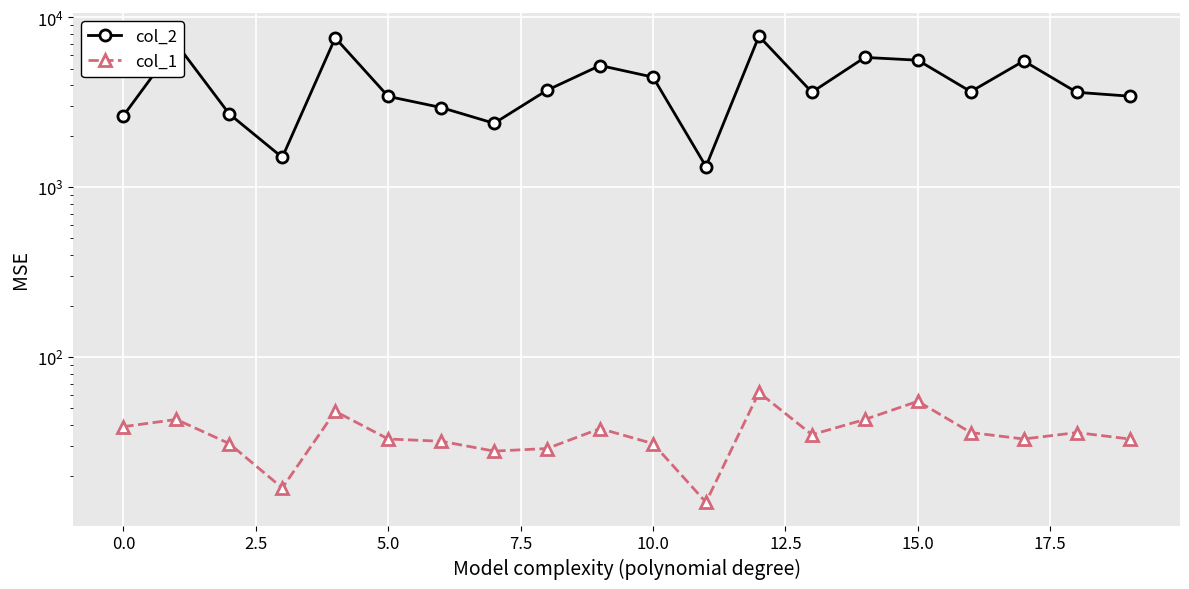

True or false: col_1 and col_2 intersect in this chart.

False